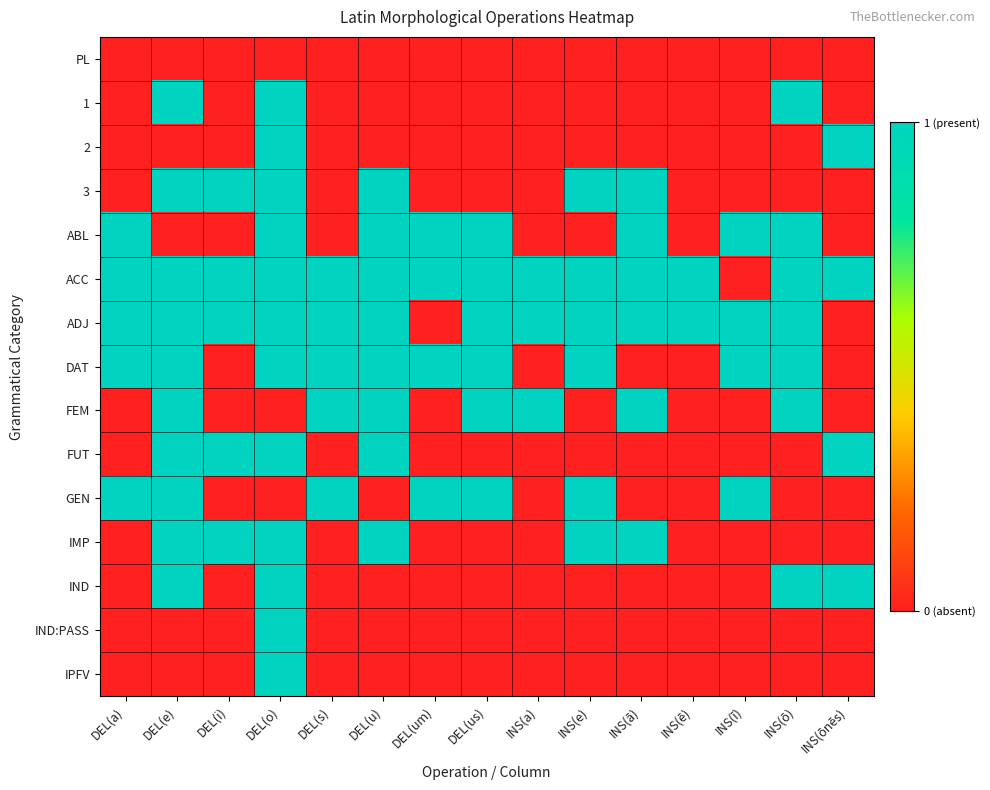

Reading left to right, extract all data points from this chart.

PL: DEL(a)=0	DEL(e)=0	DEL(i)=0	DEL(o)=0	DEL(s)=0	DEL(u)=0	DEL(um)=0	DEL(us)=0	INS(a)=0	INS(e)=0	INS(ā)=0	INS(ē)=0	INS(ī)=0	INS(ō)=0	INS(ōnēs)=0
1: DEL(a)=0	DEL(e)=1	DEL(i)=0	DEL(o)=1	DEL(s)=0	DEL(u)=0	DEL(um)=0	DEL(us)=0	INS(a)=0	INS(e)=0	INS(ā)=0	INS(ē)=0	INS(ī)=0	INS(ō)=1	INS(ōnēs)=0
2: DEL(a)=0	DEL(e)=0	DEL(i)=0	DEL(o)=1	DEL(s)=0	DEL(u)=0	DEL(um)=0	DEL(us)=0	INS(a)=0	INS(e)=0	INS(ā)=0	INS(ē)=0	INS(ī)=0	INS(ō)=0	INS(ōnēs)=1
3: DEL(a)=0	DEL(e)=1	DEL(i)=1	DEL(o)=1	DEL(s)=0	DEL(u)=1	DEL(um)=0	DEL(us)=0	INS(a)=0	INS(e)=1	INS(ā)=1	INS(ē)=0	INS(ī)=0	INS(ō)=0	INS(ōnēs)=0
ABL: DEL(a)=1	DEL(e)=0	DEL(i)=0	DEL(o)=1	DEL(s)=0	DEL(u)=1	DEL(um)=1	DEL(us)=1	INS(a)=0	INS(e)=0	INS(ā)=1	INS(ē)=0	INS(ī)=1	INS(ō)=1	INS(ōnēs)=0
ACC: DEL(a)=1	DEL(e)=1	DEL(i)=1	DEL(o)=1	DEL(s)=1	DEL(u)=1	DEL(um)=1	DEL(us)=1	INS(a)=1	INS(e)=1	INS(ā)=1	INS(ē)=1	INS(ī)=0	INS(ō)=1	INS(ōnēs)=1
ADJ: DEL(a)=1	DEL(e)=1	DEL(i)=1	DEL(o)=1	DEL(s)=1	DEL(u)=1	DEL(um)=0	DEL(us)=1	INS(a)=1	INS(e)=1	INS(ā)=1	INS(ē)=1	INS(ī)=1	INS(ō)=1	INS(ōnēs)=0
DAT: DEL(a)=1	DEL(e)=1	DEL(i)=0	DEL(o)=1	DEL(s)=1	DEL(u)=1	DEL(um)=1	DEL(us)=1	INS(a)=0	INS(e)=1	INS(ā)=0	INS(ē)=0	INS(ī)=1	INS(ō)=1	INS(ōnēs)=0
FEM: DEL(a)=0	DEL(e)=1	DEL(i)=0	DEL(o)=0	DEL(s)=1	DEL(u)=1	DEL(um)=0	DEL(us)=1	INS(a)=1	INS(e)=0	INS(ā)=1	INS(ē)=0	INS(ī)=0	INS(ō)=1	INS(ōnēs)=0
FUT: DEL(a)=0	DEL(e)=1	DEL(i)=1	DEL(o)=1	DEL(s)=0	DEL(u)=1	DEL(um)=0	DEL(us)=0	INS(a)=0	INS(e)=0	INS(ā)=0	INS(ē)=0	INS(ī)=0	INS(ō)=0	INS(ōnēs)=1
GEN: DEL(a)=1	DEL(e)=1	DEL(i)=0	DEL(o)=0	DEL(s)=1	DEL(u)=0	DEL(um)=1	DEL(us)=1	INS(a)=0	INS(e)=1	INS(ā)=0	INS(ē)=0	INS(ī)=1	INS(ō)=0	INS(ōnēs)=0
IMP: DEL(a)=0	DEL(e)=1	DEL(i)=1	DEL(o)=1	DEL(s)=0	DEL(u)=1	DEL(um)=0	DEL(us)=0	INS(a)=0	INS(e)=1	INS(ā)=1	INS(ē)=0	INS(ī)=0	INS(ō)=0	INS(ōnēs)=0
IND: DEL(a)=0	DEL(e)=1	DEL(i)=0	DEL(o)=1	DEL(s)=0	DEL(u)=0	DEL(um)=0	DEL(us)=0	INS(a)=0	INS(e)=0	INS(ā)=0	INS(ē)=0	INS(ī)=0	INS(ō)=1	INS(ōnēs)=1
IND:PASS: DEL(a)=0	DEL(e)=0	DEL(i)=0	DEL(o)=1	DEL(s)=0	DEL(u)=0	DEL(um)=0	DEL(us)=0	INS(a)=0	INS(e)=0	INS(ā)=0	INS(ē)=0	INS(ī)=0	INS(ō)=0	INS(ōnēs)=0
IPFV: DEL(a)=0	DEL(e)=0	DEL(i)=0	DEL(o)=1	DEL(s)=0	DEL(u)=0	DEL(um)=0	DEL(us)=0	INS(a)=0	INS(e)=0	INS(ā)=0	INS(ē)=0	INS(ī)=0	INS(ō)=0	INS(ōnēs)=0